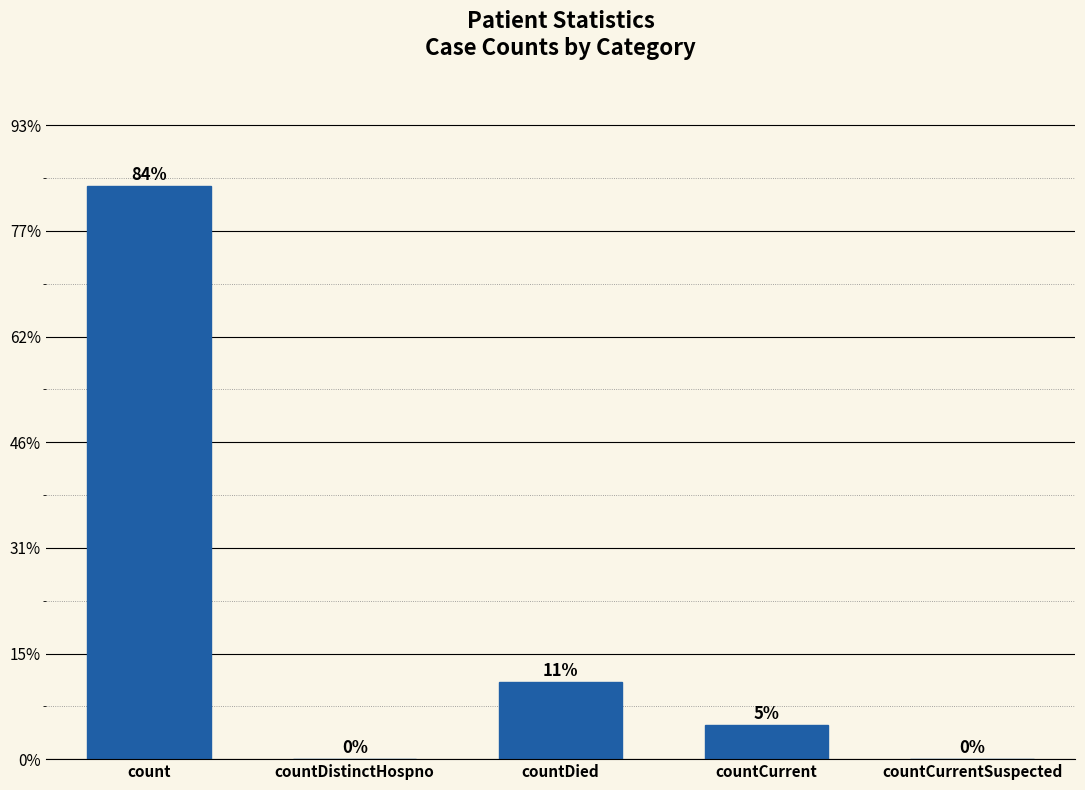

Where is the data nearest to the value 13574?

countDied